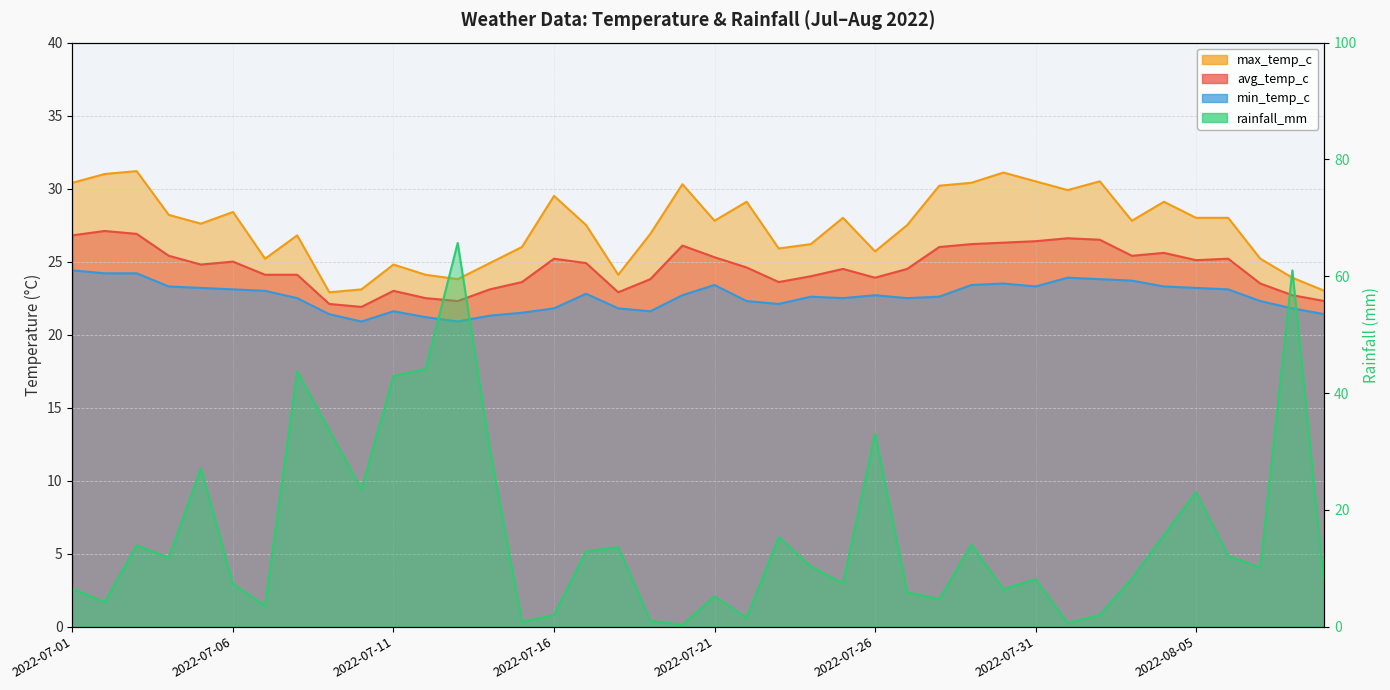

Reading left to right, transcribe all the data shown in this chart.

avg_temp_c: 2022-07-01=26.8	2022-07-02=27.1	2022-07-03=26.9	2022-07-04=25.4	2022-07-05=24.8	2022-07-06=25.0	2022-07-07=24.1	2022-07-08=24.1	2022-07-09=22.1	2022-07-10=21.9	2022-07-11=23.0	2022-07-12=22.5	2022-07-13=22.3	2022-07-14=23.1	2022-07-15=23.6	2022-07-16=25.2	2022-07-17=24.9	2022-07-18=22.9	2022-07-19=23.8	2022-07-20=26.1	2022-07-21=25.3	2022-07-22=24.6	2022-07-23=23.6	2022-07-24=24.0	2022-07-25=24.5	2022-07-26=23.9	2022-07-27=24.5	2022-07-28=26.0	2022-07-29=26.2	2022-07-30=26.3	2022-07-31=26.4	2022-08-01=26.6	2022-08-02=26.5	2022-08-03=25.4	2022-08-04=25.6	2022-08-05=25.1	2022-08-06=25.2	2022-08-07=23.5	2022-08-08=22.7	2022-08-09=22.3
max_temp_c: 2022-07-01=30.4	2022-07-02=31.0	2022-07-03=31.2	2022-07-04=28.2	2022-07-05=27.6	2022-07-06=28.4	2022-07-07=25.2	2022-07-08=26.8	2022-07-09=22.9	2022-07-10=23.1	2022-07-11=24.8	2022-07-12=24.1	2022-07-13=23.8	2022-07-14=24.9	2022-07-15=26.0	2022-07-16=29.5	2022-07-17=27.5	2022-07-18=24.1	2022-07-19=26.9	2022-07-20=30.3	2022-07-21=27.8	2022-07-22=29.1	2022-07-23=25.9	2022-07-24=26.2	2022-07-25=28.0	2022-07-26=25.7	2022-07-27=27.5	2022-07-28=30.2	2022-07-29=30.4	2022-07-30=31.1	2022-07-31=30.5	2022-08-01=29.9	2022-08-02=30.5	2022-08-03=27.8	2022-08-04=29.1	2022-08-05=28.0	2022-08-06=28.0	2022-08-07=25.2	2022-08-08=23.9	2022-08-09=23.0
min_temp_c: 2022-07-01=24.4	2022-07-02=24.2	2022-07-03=24.2	2022-07-04=23.3	2022-07-05=23.2	2022-07-06=23.1	2022-07-07=23.0	2022-07-08=22.5	2022-07-09=21.4	2022-07-10=20.9	2022-07-11=21.6	2022-07-12=21.2	2022-07-13=20.9	2022-07-14=21.3	2022-07-15=21.5	2022-07-16=21.8	2022-07-17=22.8	2022-07-18=21.8	2022-07-19=21.6	2022-07-20=22.7	2022-07-21=23.4	2022-07-22=22.3	2022-07-23=22.1	2022-07-24=22.6	2022-07-25=22.5	2022-07-26=22.7	2022-07-27=22.5	2022-07-28=22.6	2022-07-29=23.4	2022-07-30=23.5	2022-07-31=23.3	2022-08-01=23.9	2022-08-02=23.8	2022-08-03=23.7	2022-08-04=23.3	2022-08-05=23.2	2022-08-06=23.1	2022-08-07=22.3	2022-08-08=21.8	2022-08-09=21.4
rainfall_mm: 2022-07-01=6.5	2022-07-02=4.2	2022-07-03=13.9	2022-07-04=11.8	2022-07-05=27.1	2022-07-06=7.3	2022-07-07=3.6	2022-07-08=43.7	2022-07-09=33.6	2022-07-10=23.5	2022-07-11=42.9	2022-07-12=44.1	2022-07-13=65.7	2022-07-14=30.4	2022-07-15=0.8	2022-07-16=2.0	2022-07-17=12.9	2022-07-18=13.6	2022-07-19=1.0	2022-07-20=0.3	2022-07-21=5.2	2022-07-22=1.5	2022-07-23=15.3	2022-07-24=10.3	2022-07-25=7.4	2022-07-26=33.0	2022-07-27=5.9	2022-07-28=4.7	2022-07-29=14.0	2022-07-30=6.4	2022-07-31=8.1	2022-08-01=0.6	2022-08-02=2.0	2022-08-03=8.2	2022-08-04=15.7	2022-08-05=23.0	2022-08-06=12.1	2022-08-07=10.1	2022-08-08=61.0	2022-08-09=6.5